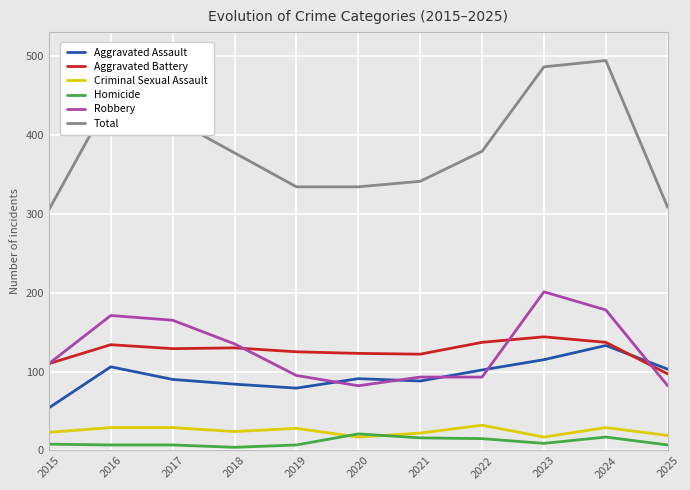

Is this an area chart (filled region under the line)?

No